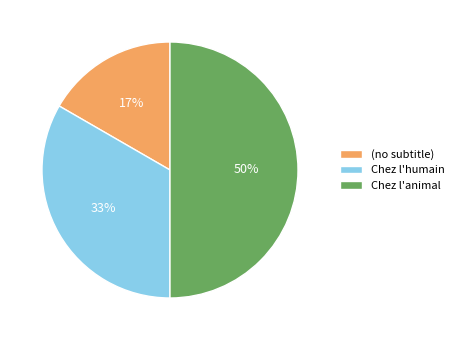

What is the ratio of the value at Chez l'animal to the value at Chez l'humain?

1.5